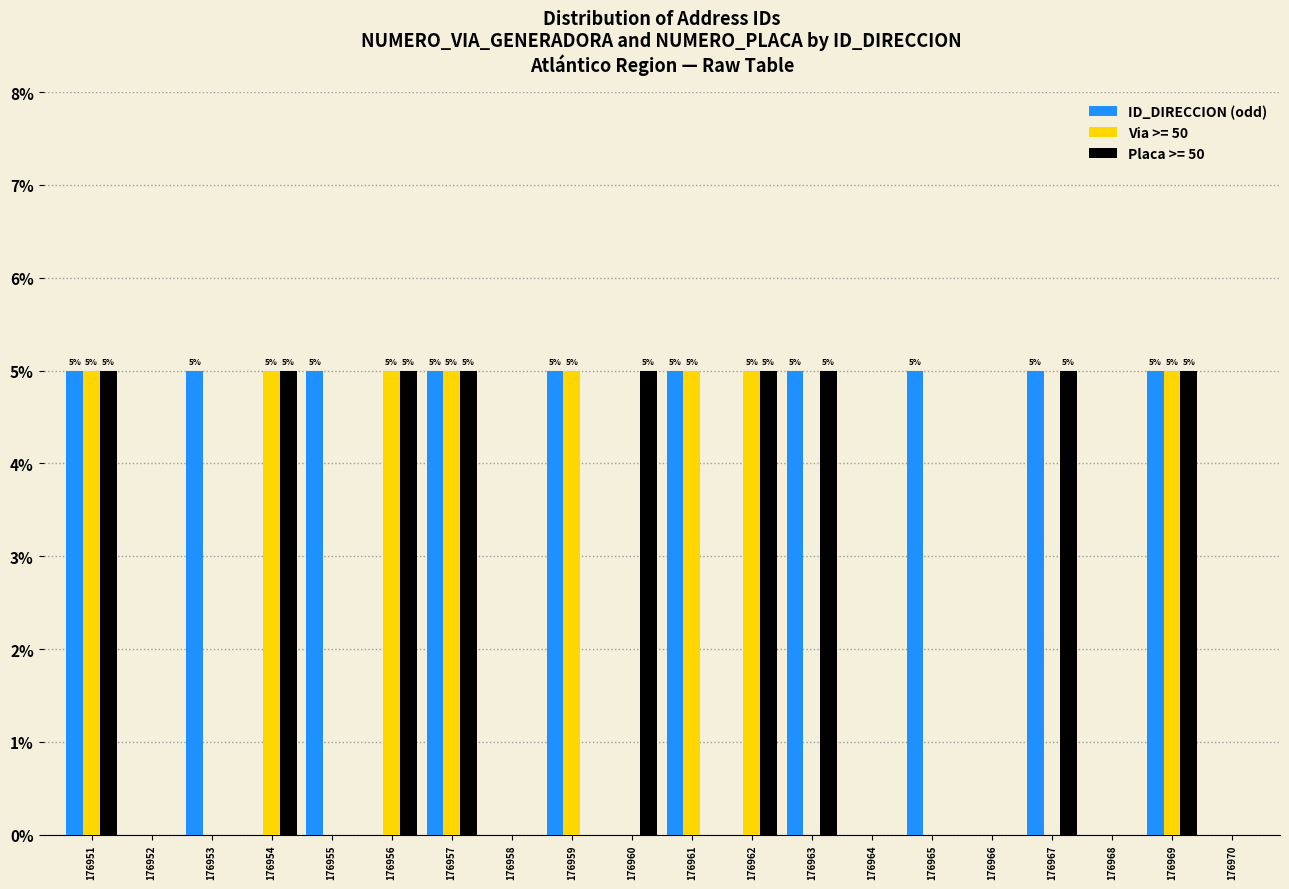

What is the greatest value displayed?

5